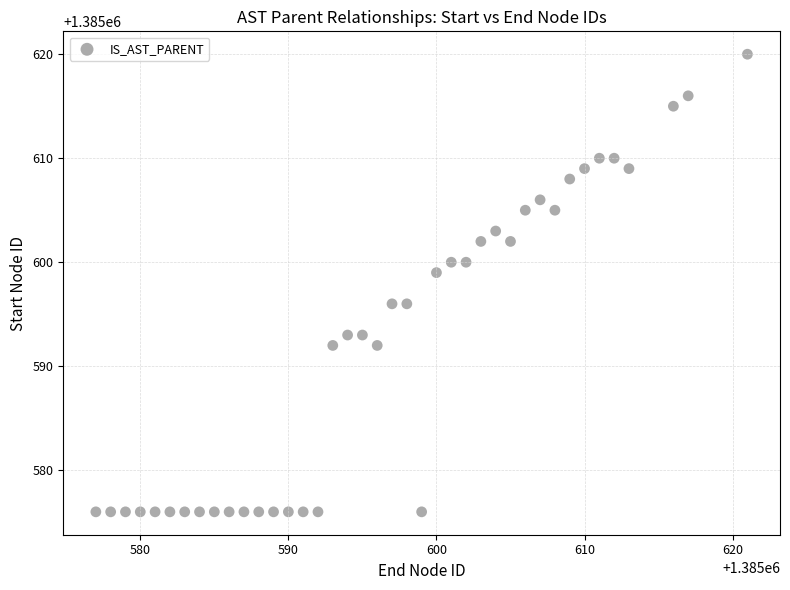

What is the range of Y values (max minus min)?

44